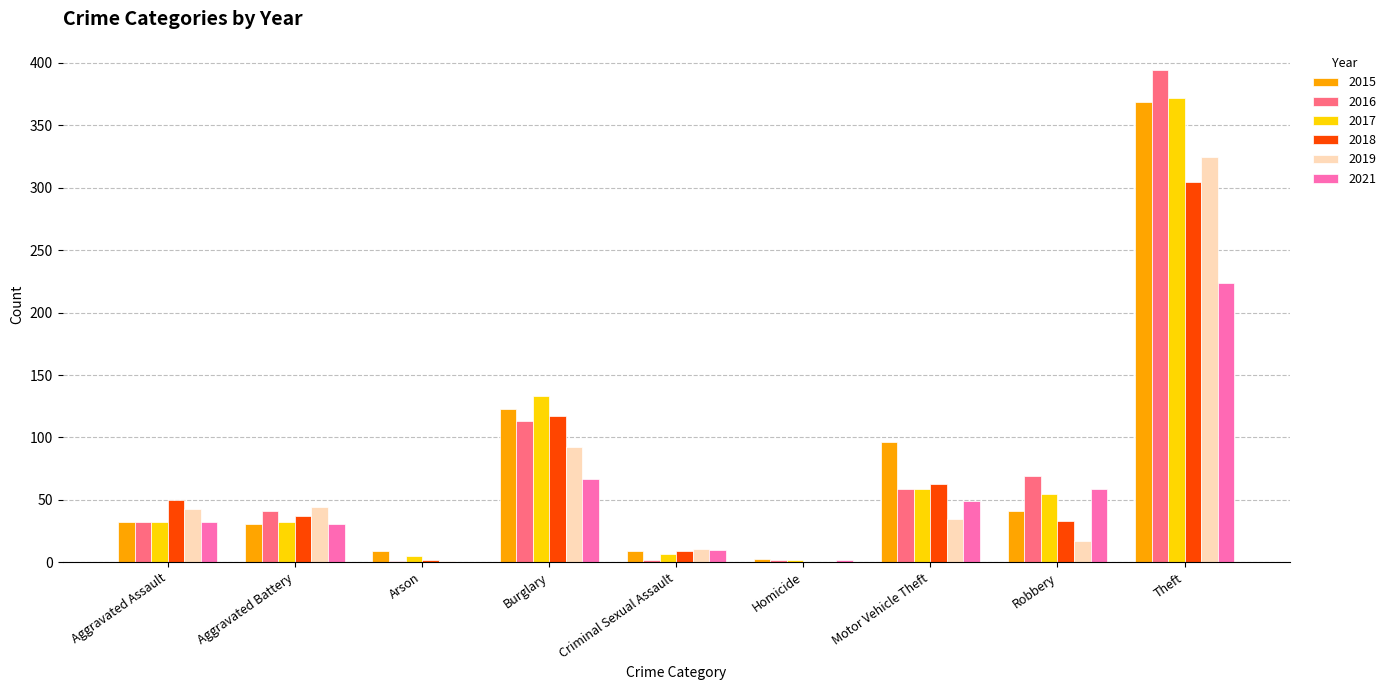

What is the approximate value of 2017 at Motor Vehicle Theft?

59